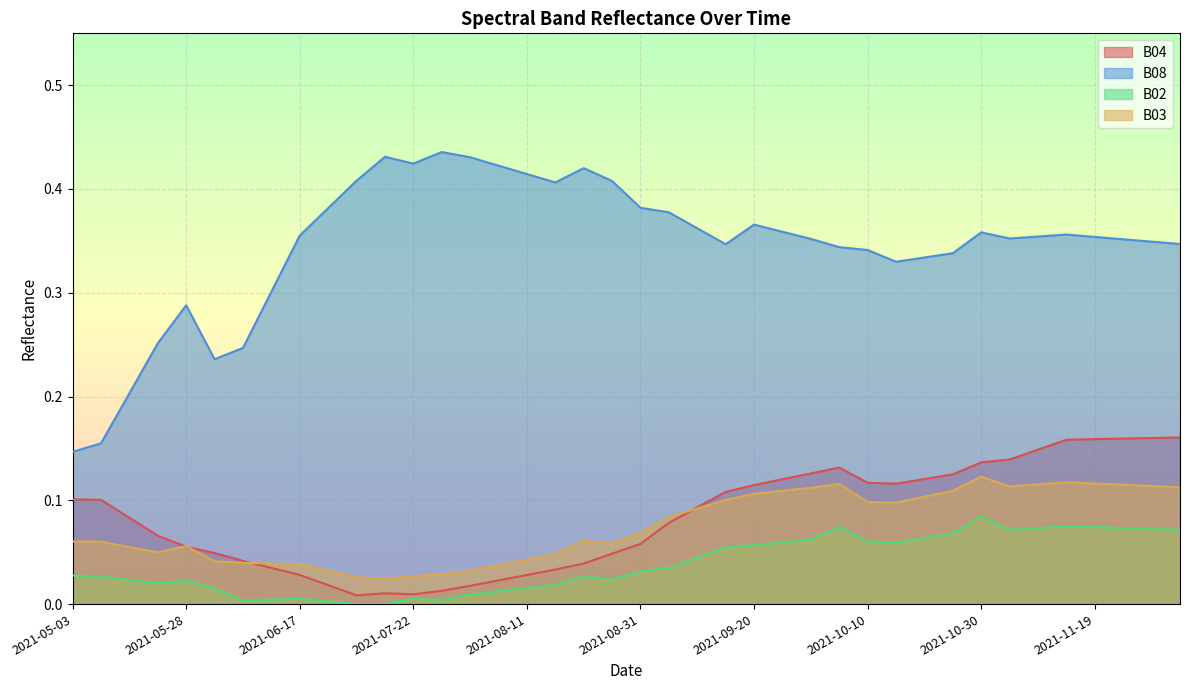

True or false: B02 has a value of 0.1 at 2021-12-04.

False